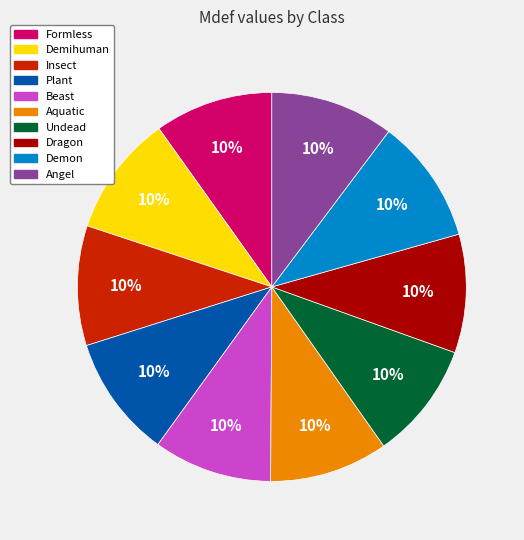

Combined, do Demihuman and Angel account for over 50%?

No